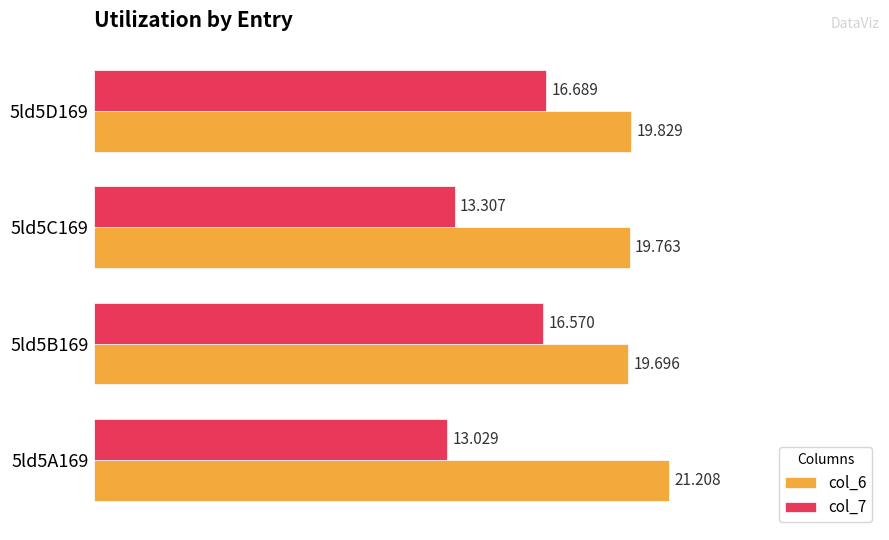

Is the value of col_7 at 5ld5B169 greater than the value of col_6 at 5ld5A169?

No